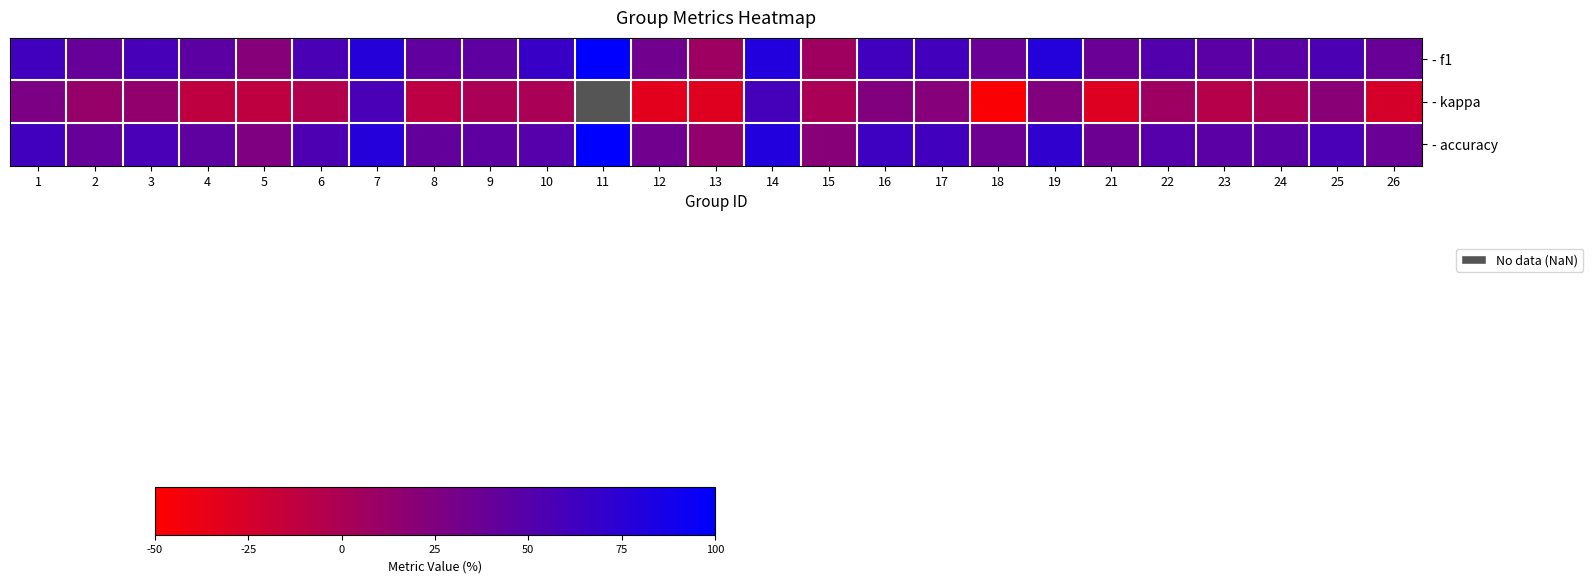

What is the maximum value shown in the chart?

100.0